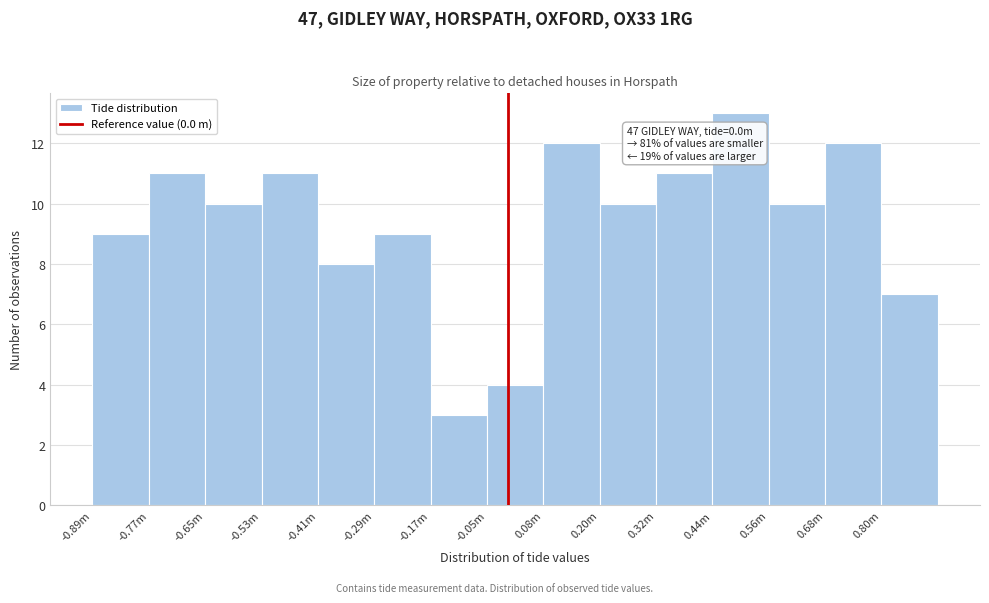

Reading right to left, list all the values displayed in this chart.

0.80m=7	0.68m=12	0.56m=10	0.44m=13	0.32m=11	0.20m=10	0.08m=12	-0.05m=4	-0.17m=3	-0.29m=9	-0.41m=8	-0.53m=11	-0.65m=10	-0.77m=11	-0.89m=9